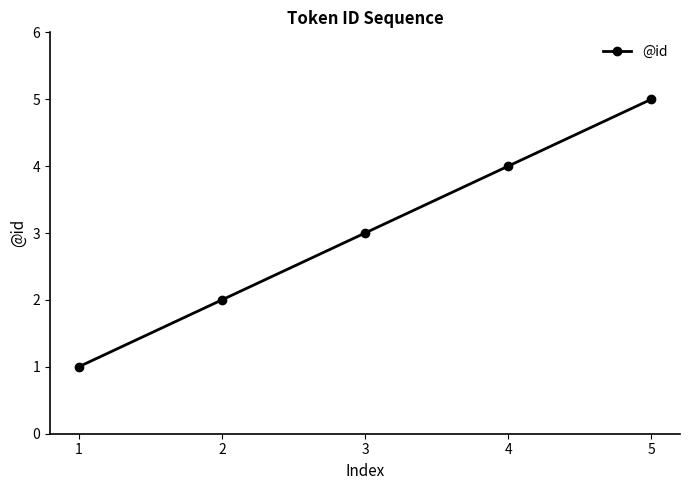

What is the maximum value shown in the chart?

5